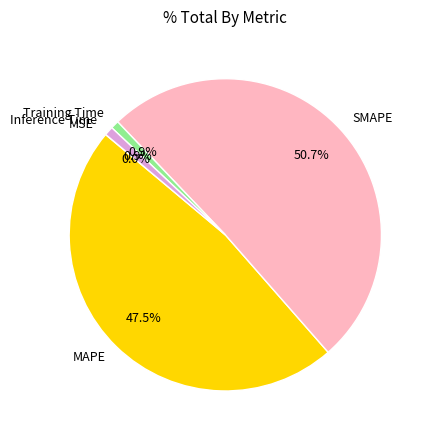

To the nearest percent, what is the difference between the Inference Time and MAPE slice percentages?

47%